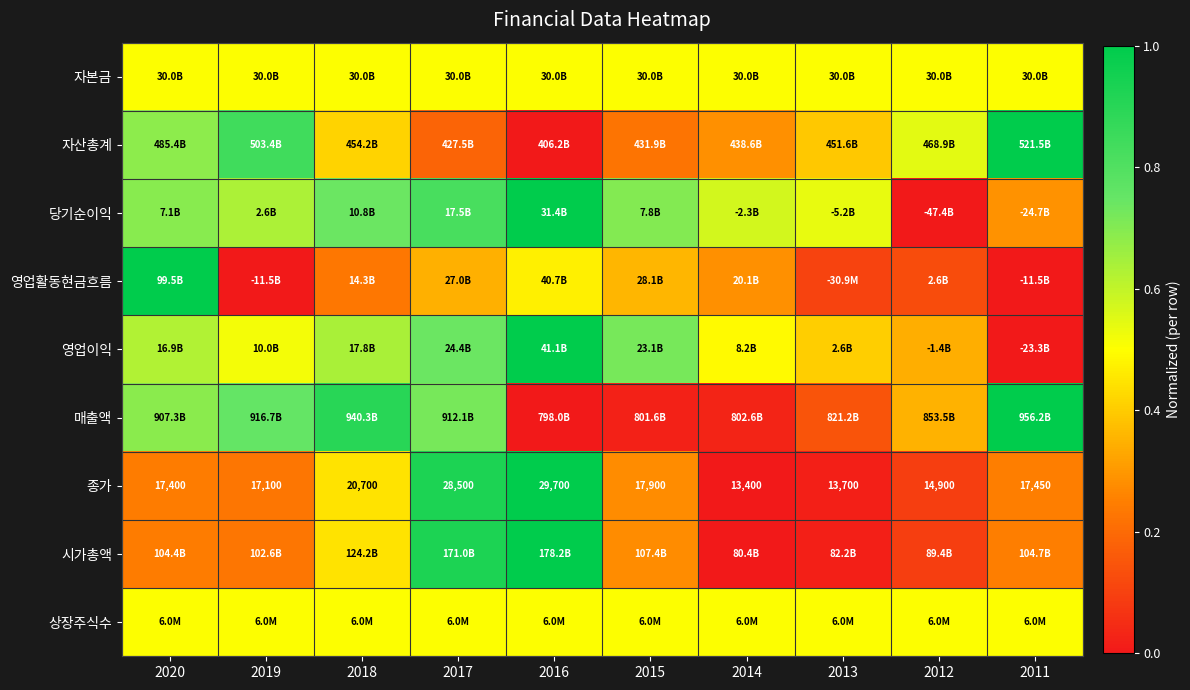

List the series in order of their peak value, lowest first.

자본금, 상장주식수, 자산총계, 당기순이익, 영업활동현금흐름, 영업이익, 매출액, 종가, 시가총액